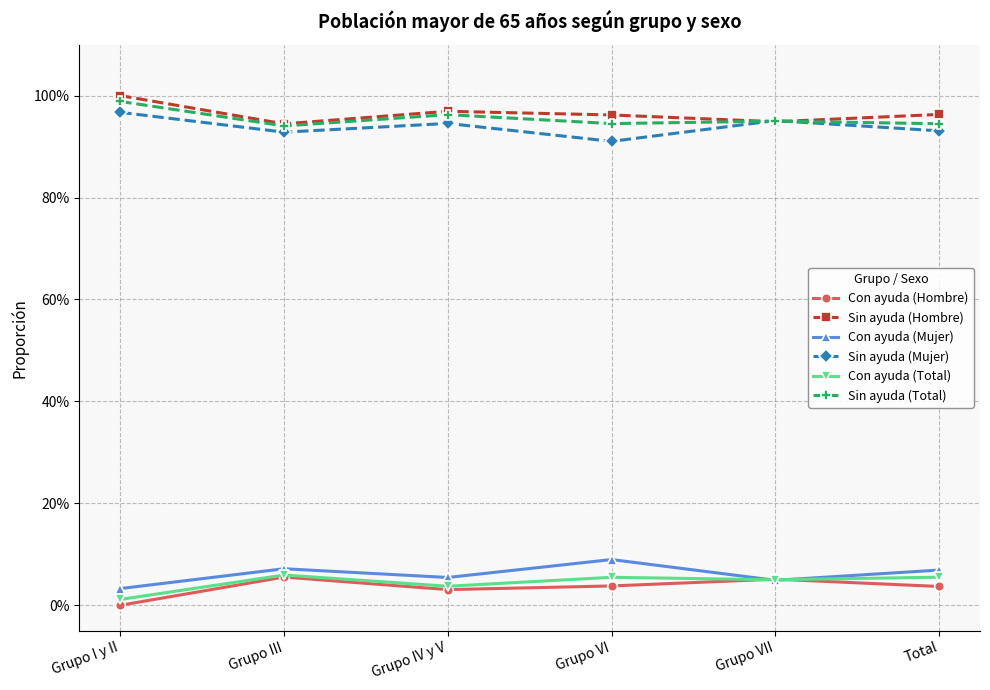

Rank the categories by Con ayuda (Total) value from highest to lowest.

Grupo III, Total, Grupo VI, Grupo VII, Grupo IV y V, Grupo I y II